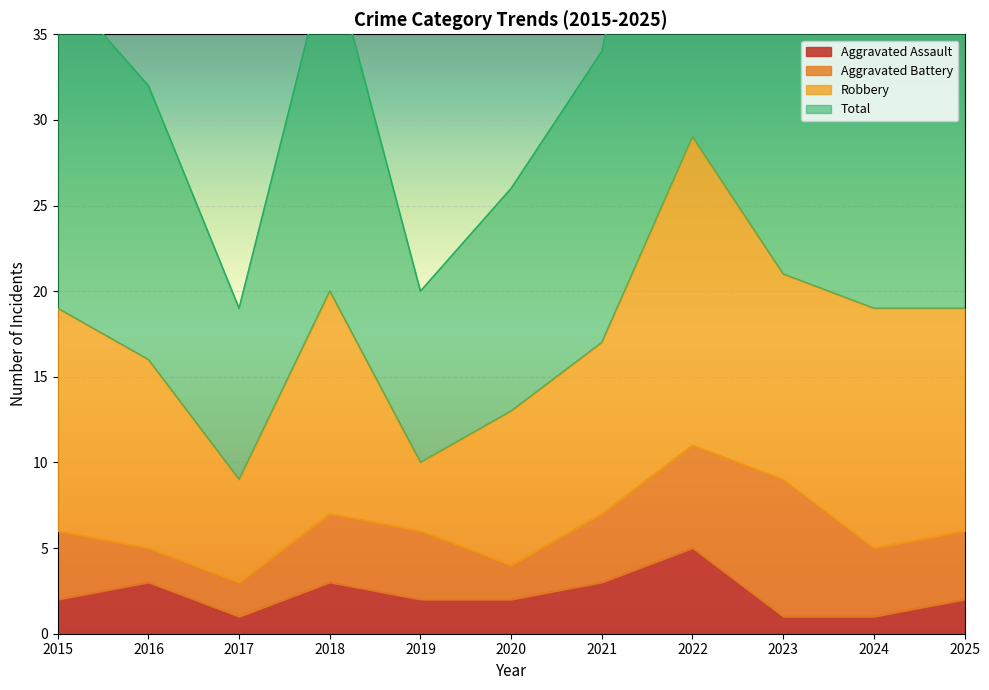

The Aggravated Assault series shows 2 at 2020. True or false?

True